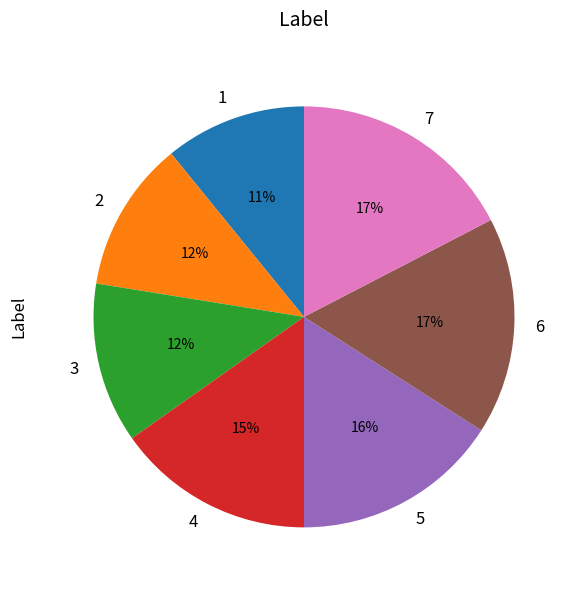

Do 4 and 7 together represent more than half of the pie?

No